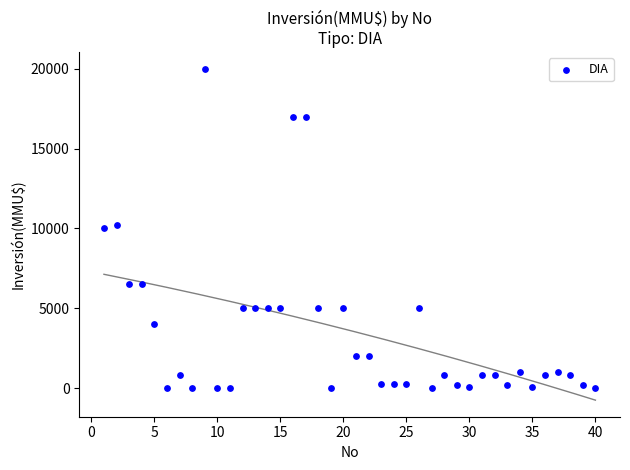

What is the range of X values (max minus min)?

39